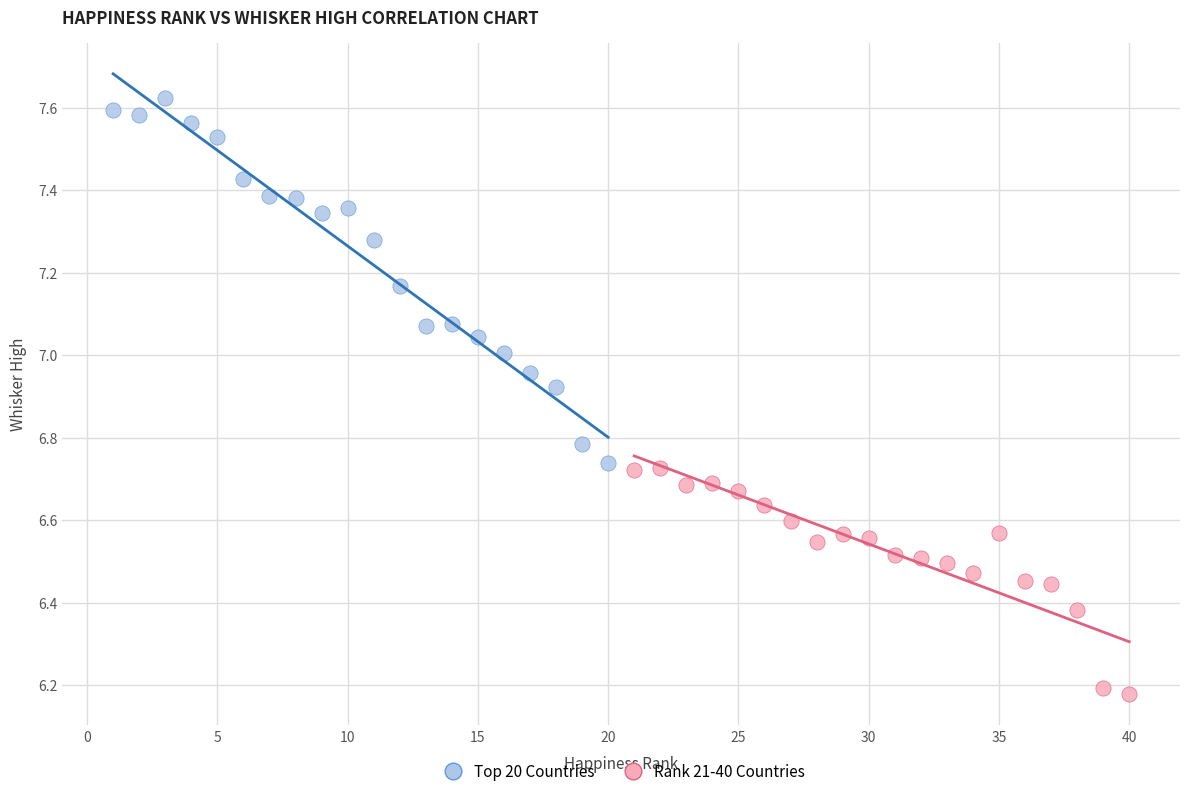

Which series reaches the maximum Y coordinate?

Top 20 Countries